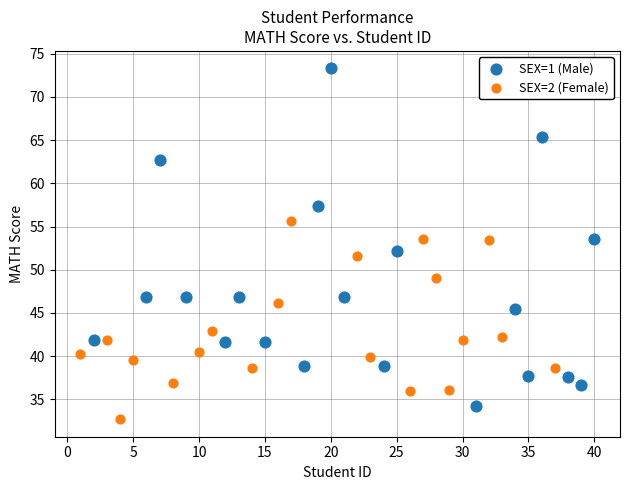

Which series contains the highest Y value?

SEX=1 (Male)